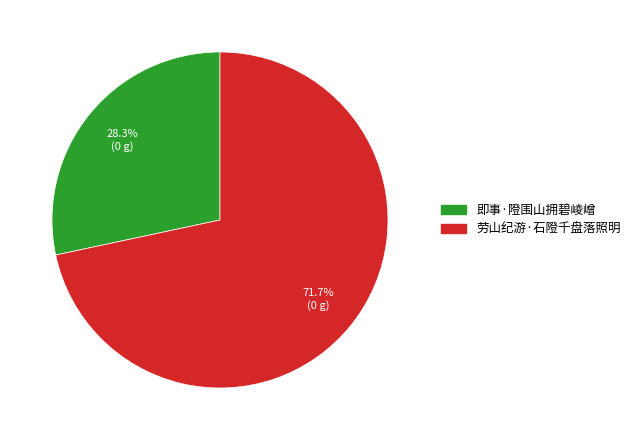

Do 即事·隥围山拥碧崚嶒 and 劳山纪游·石隥千盘落照明 together represent more than half of the pie?

Yes